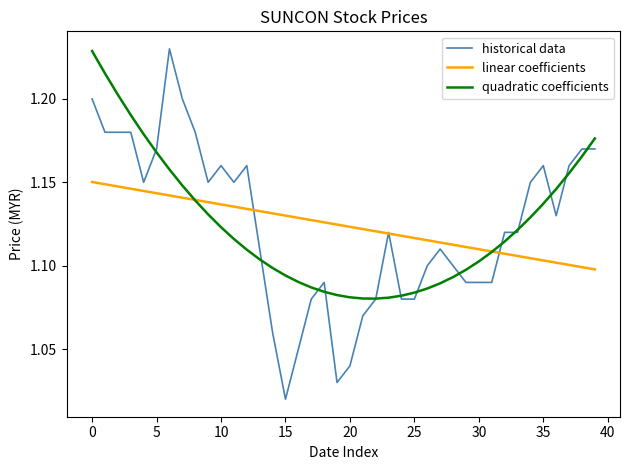

Which series has the widest spread of values?

historical data